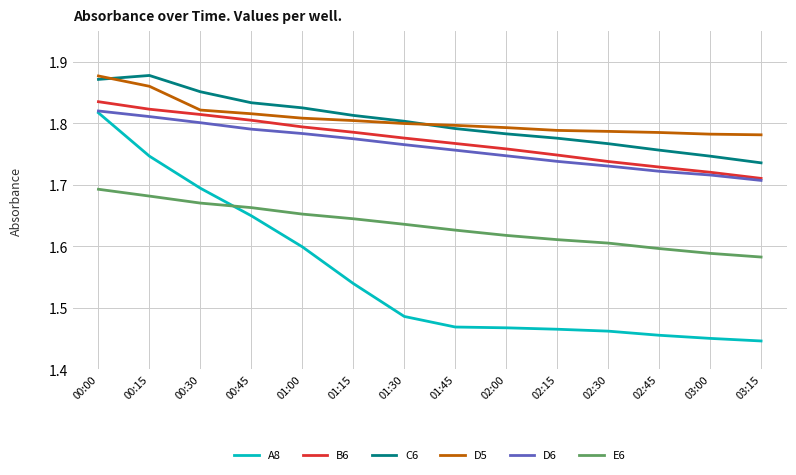

The value of D5 at 01:45 is 1.8. True or false?

True